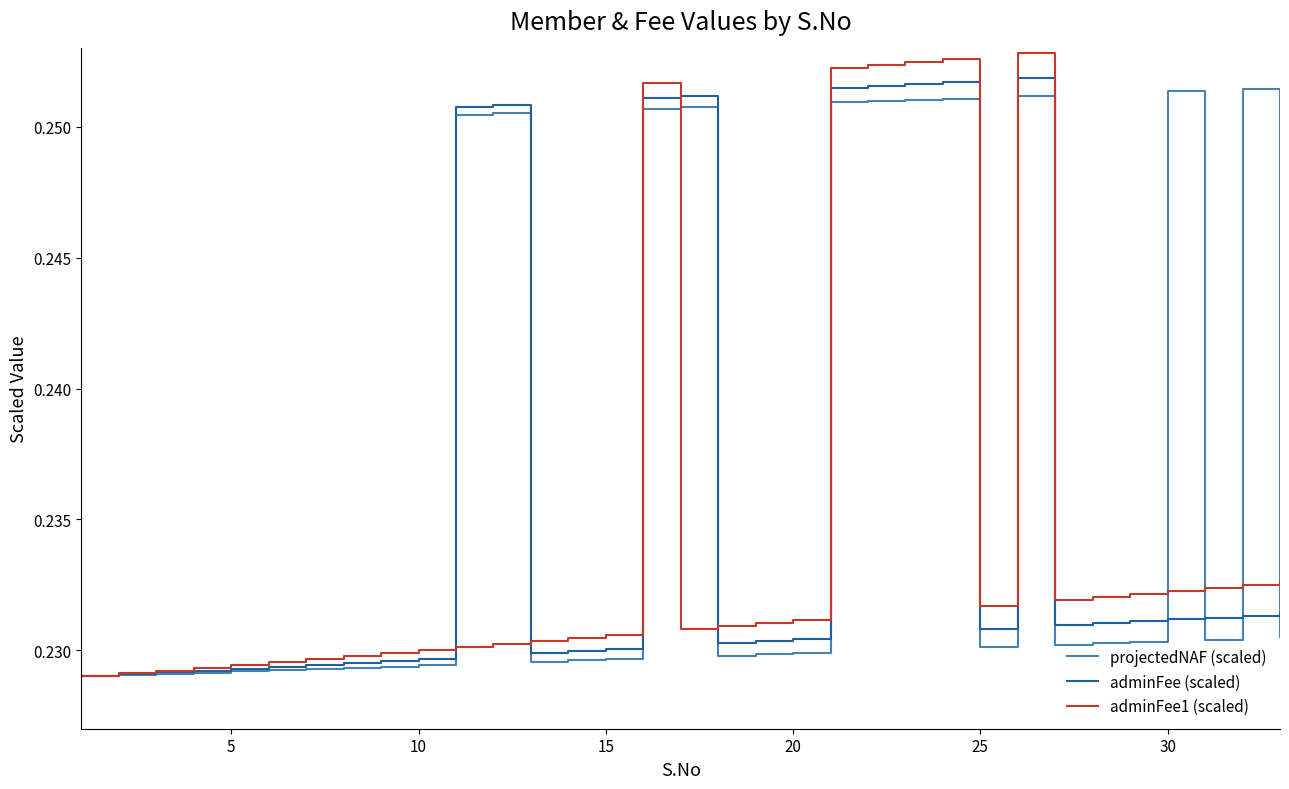

List the series in order of their overall mean, highest first.

projectedNAF (scaled), adminFee (scaled), adminFee1 (scaled)